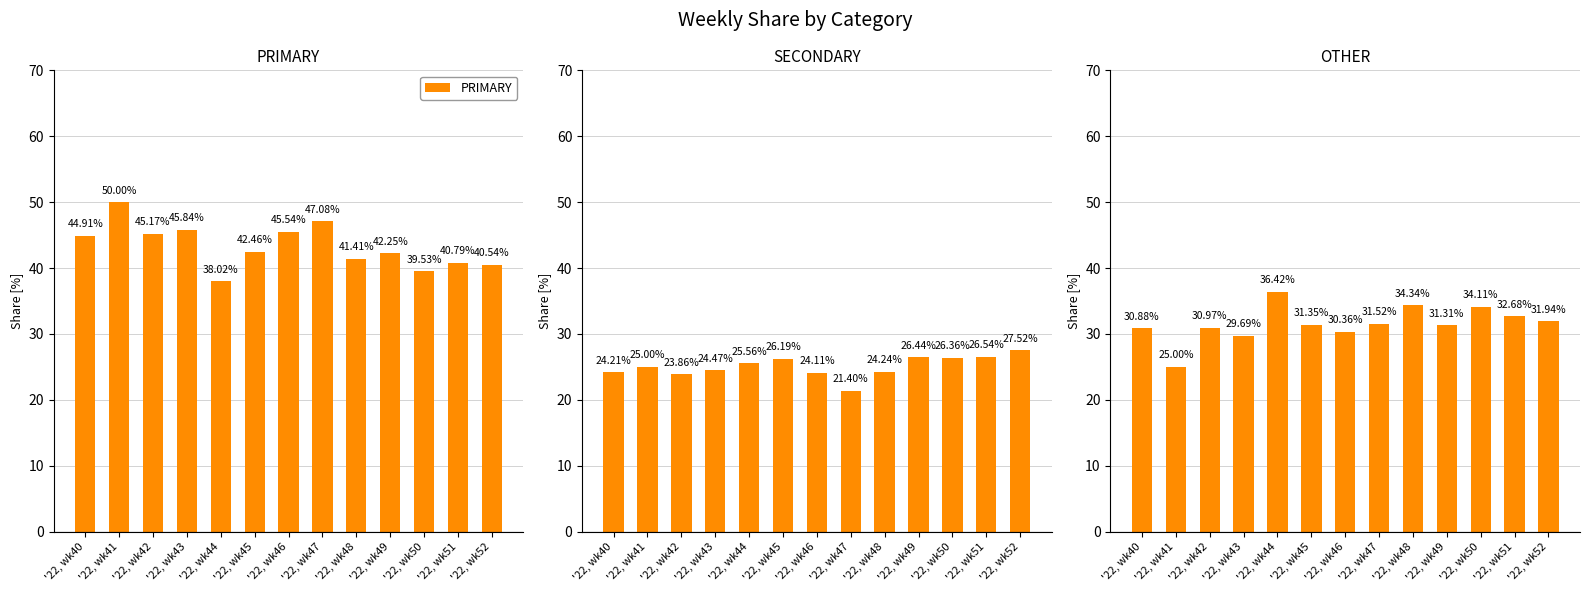

At how many categories does at least one series exceed 42?

8